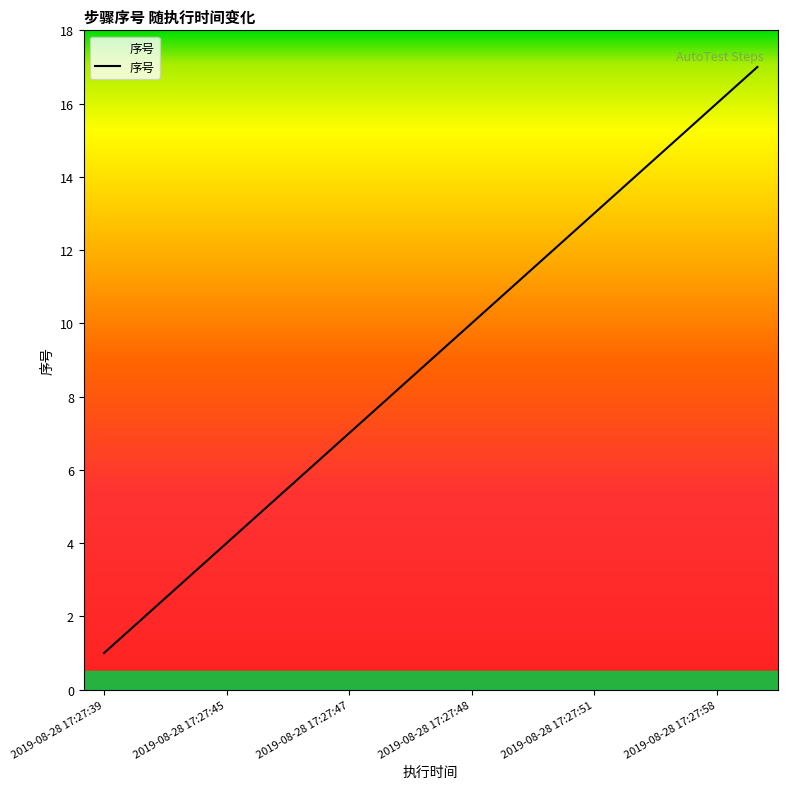

What is the greatest value displayed?

17